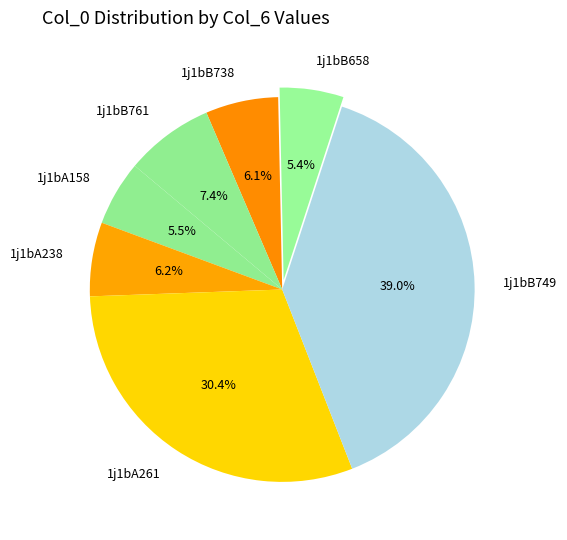

Between 1j1bB749 and 1j1bB738, which is larger?

1j1bB749